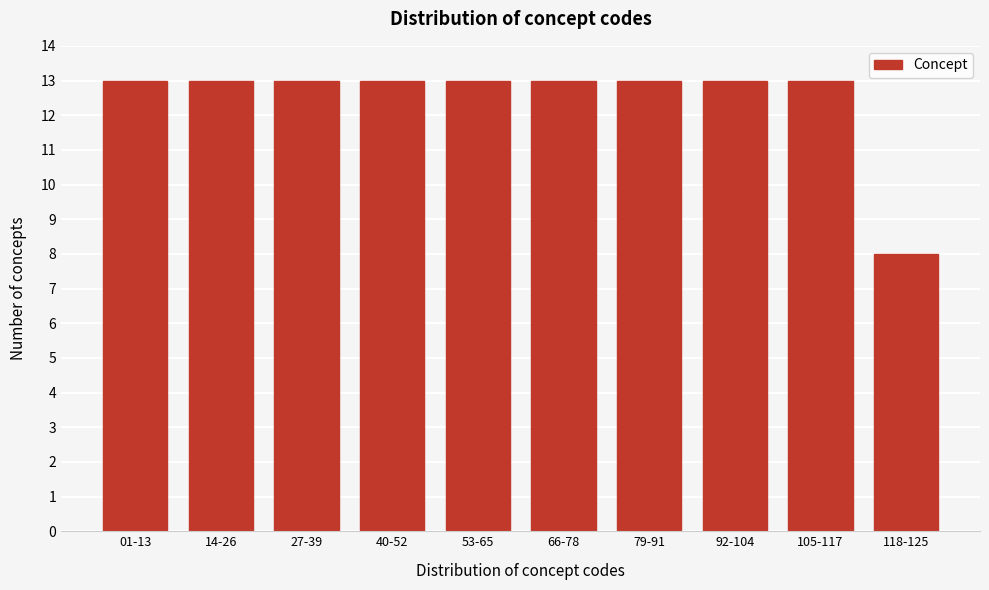

Reading left to right, extract all data points from this chart.

01-13=13	14-26=13	27-39=13	40-52=13	53-65=13	66-78=13	79-91=13	92-104=13	105-117=13	118-125=8